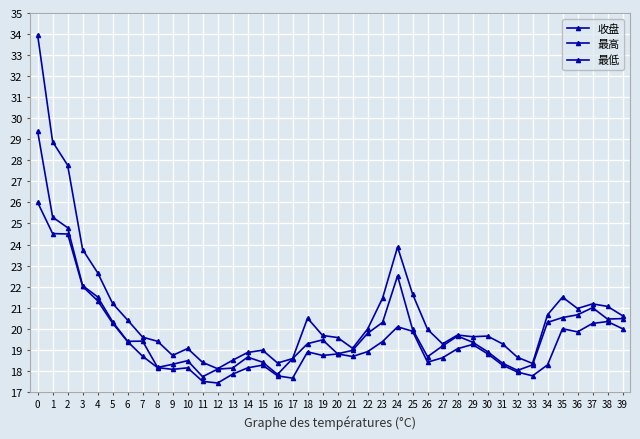

Does the chart have visible grid lines?

Yes